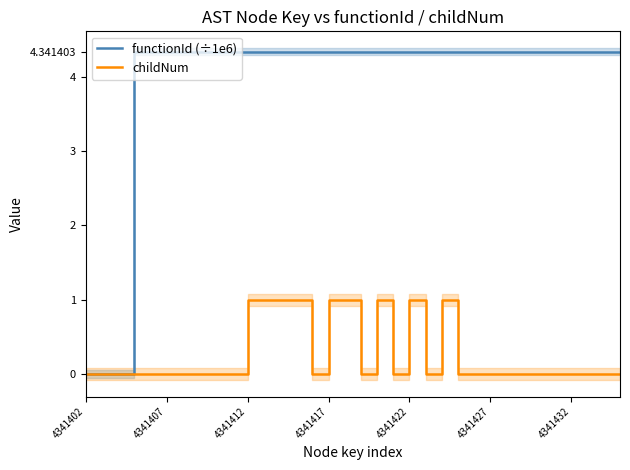

Which series has the largest range (max minus min)?

functionId (÷1e6)